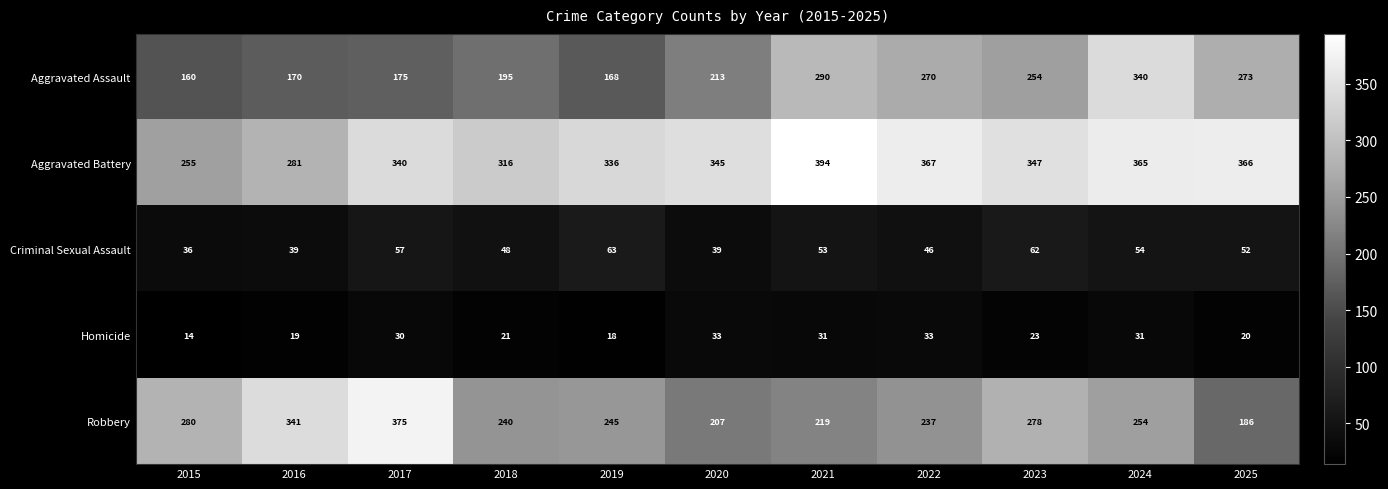

Which category has the lowest value across all series?

2015